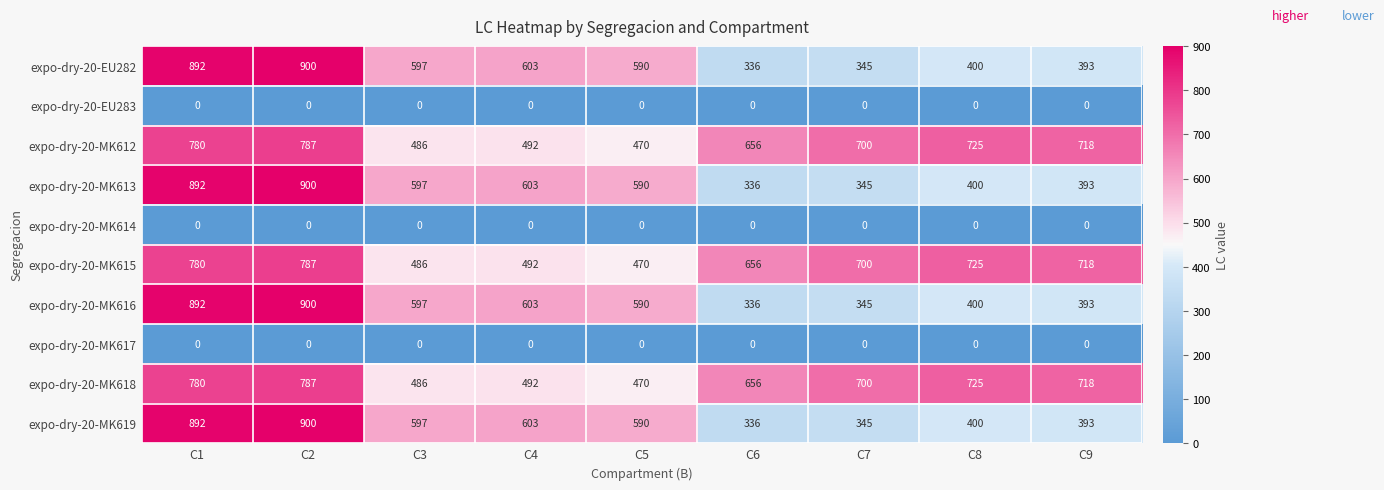

What is the difference between the highest and lowest values at C4?

603